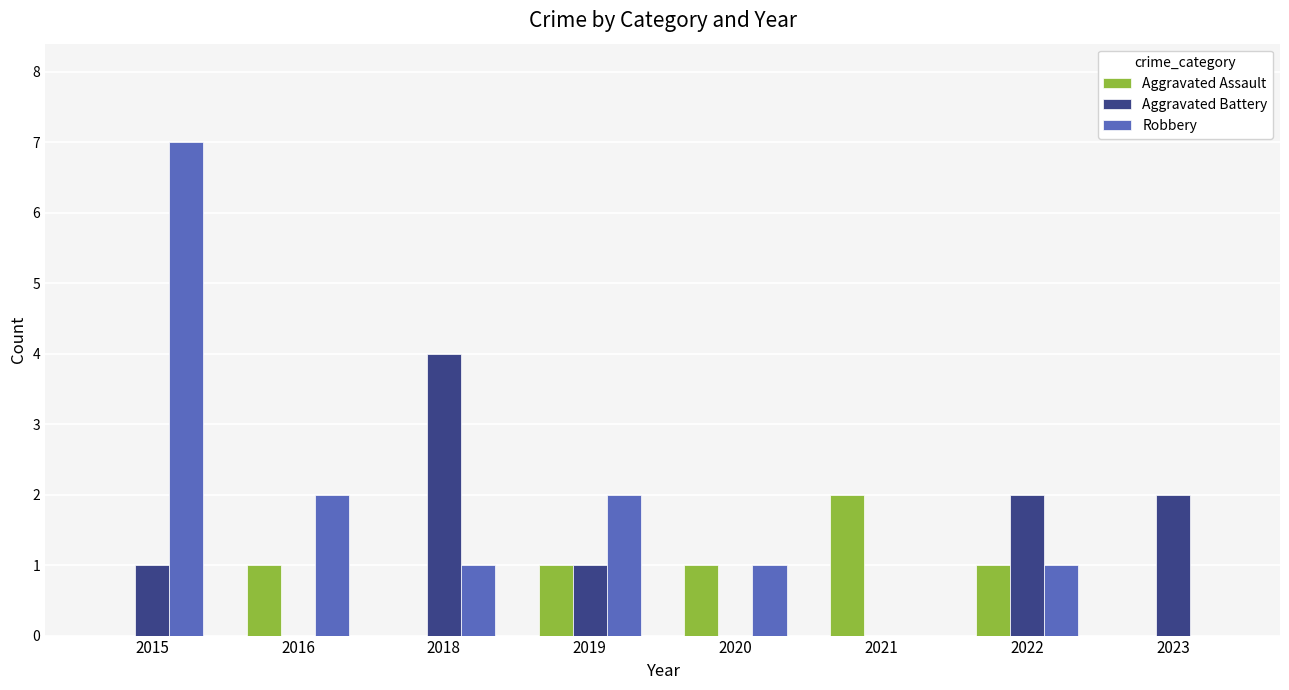

Which series has the largest total across all categories?

Robbery